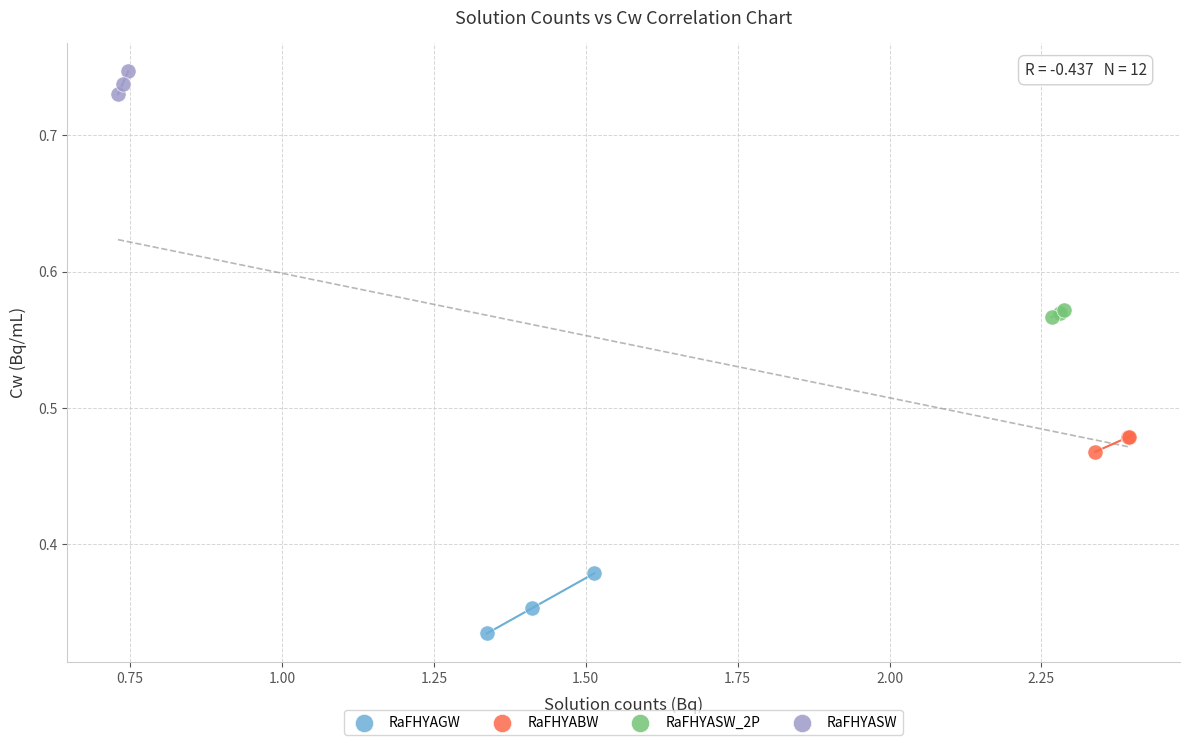

Which series reaches the minimum Y coordinate?

RaFHYAGW